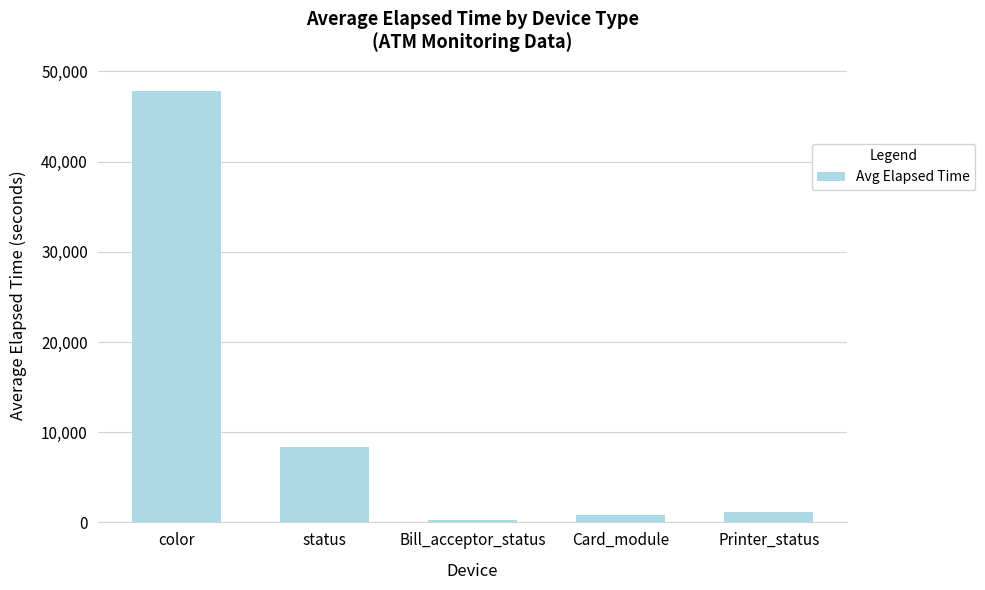

Are the bars horizontal?

No